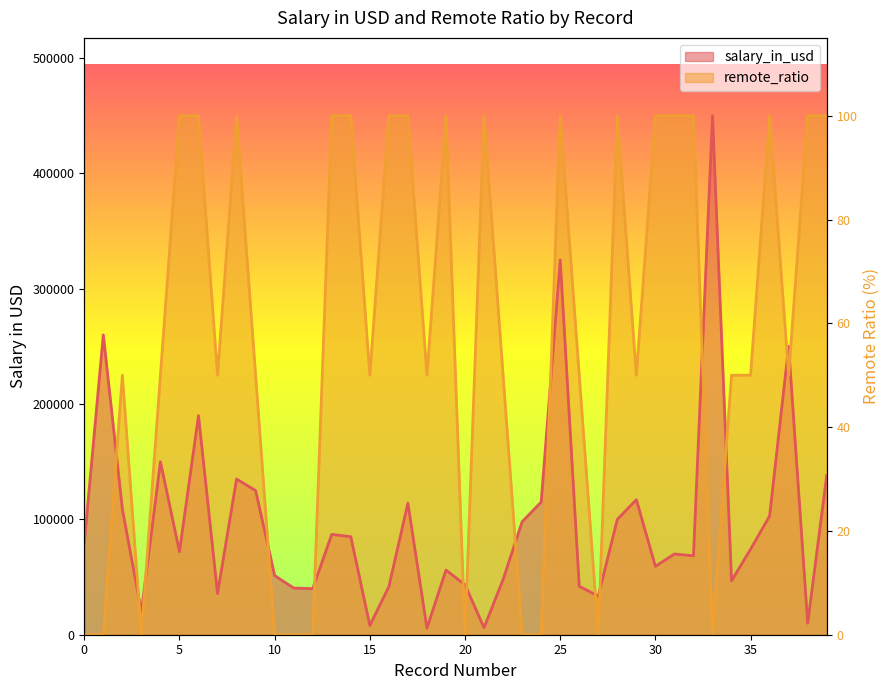

Rank the categories by remote_ratio value from lowest to highest.

0, 1, 3, 10, 11, 12, 20, 23, 24, 27, 33, 2, 4, 7, 9, 15, 18, 22, 26, 29, 34, 35, 37, 5, 6, 8, 13, 14, 16, 17, 19, 21, 25, 28, 30, 31, 32, 36, 38, 39